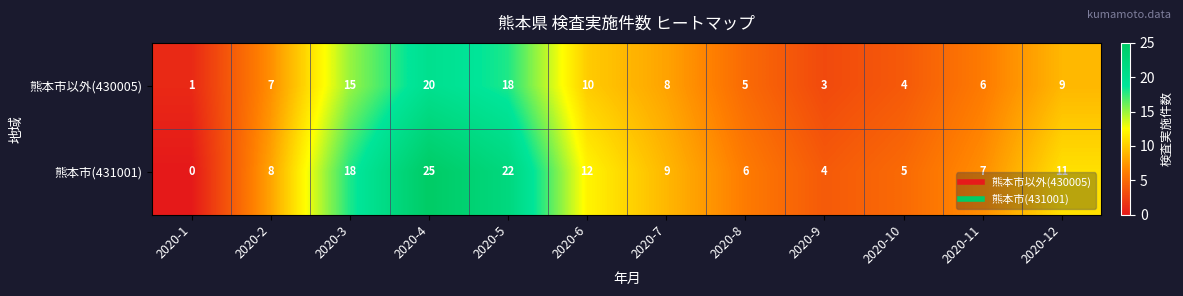

The 熊本市(431001) series shows 7 at 2020-11. True or false?

True